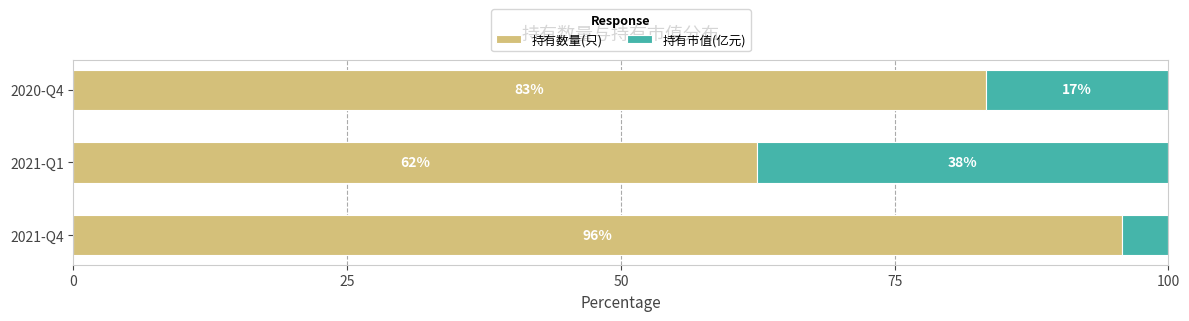

List the series in order of their overall mean, lowest first.

持有市值(亿元), 持有数量(只)